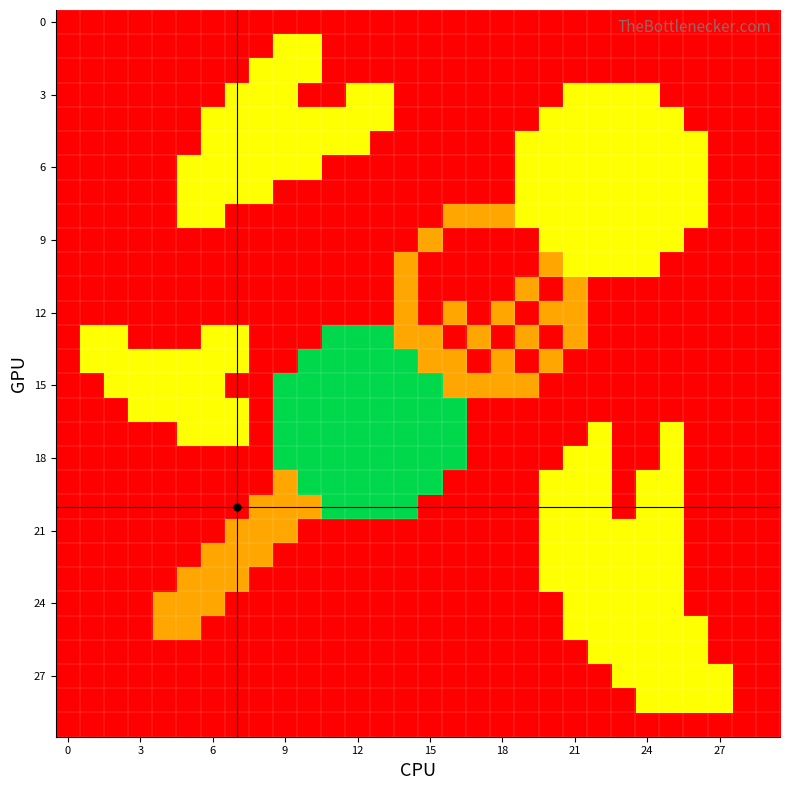

How many distinct data groups are displayed?

30